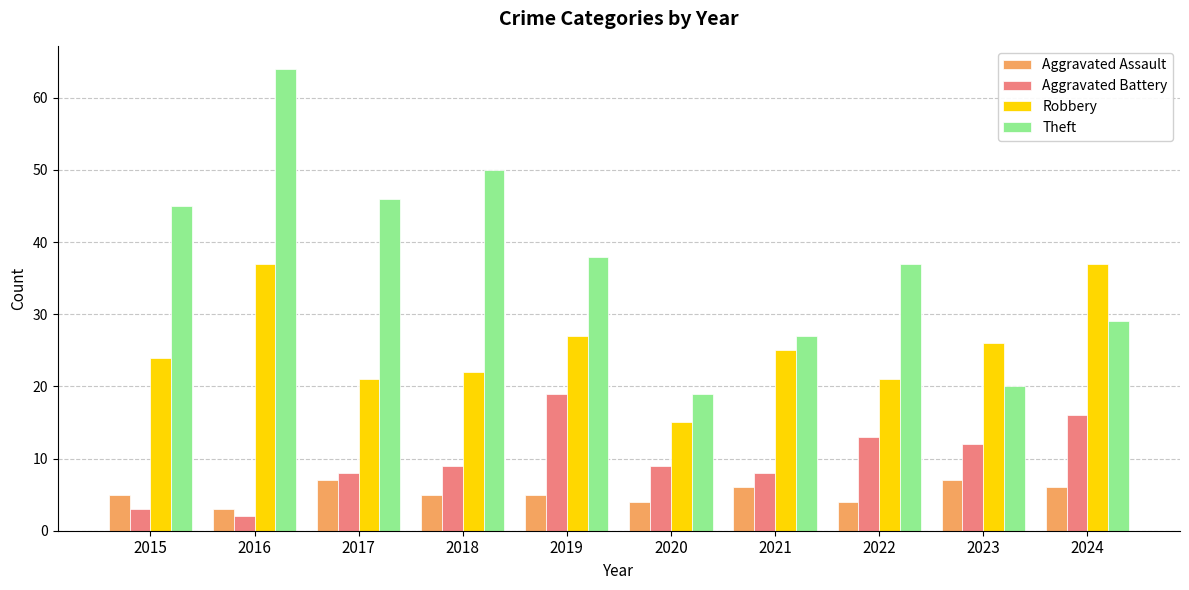

Count the number of categories in the chart.

10